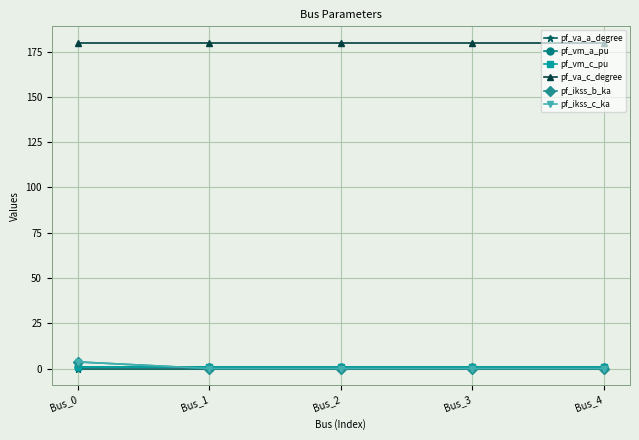

At how many categories does at least one series exceed 158?

5